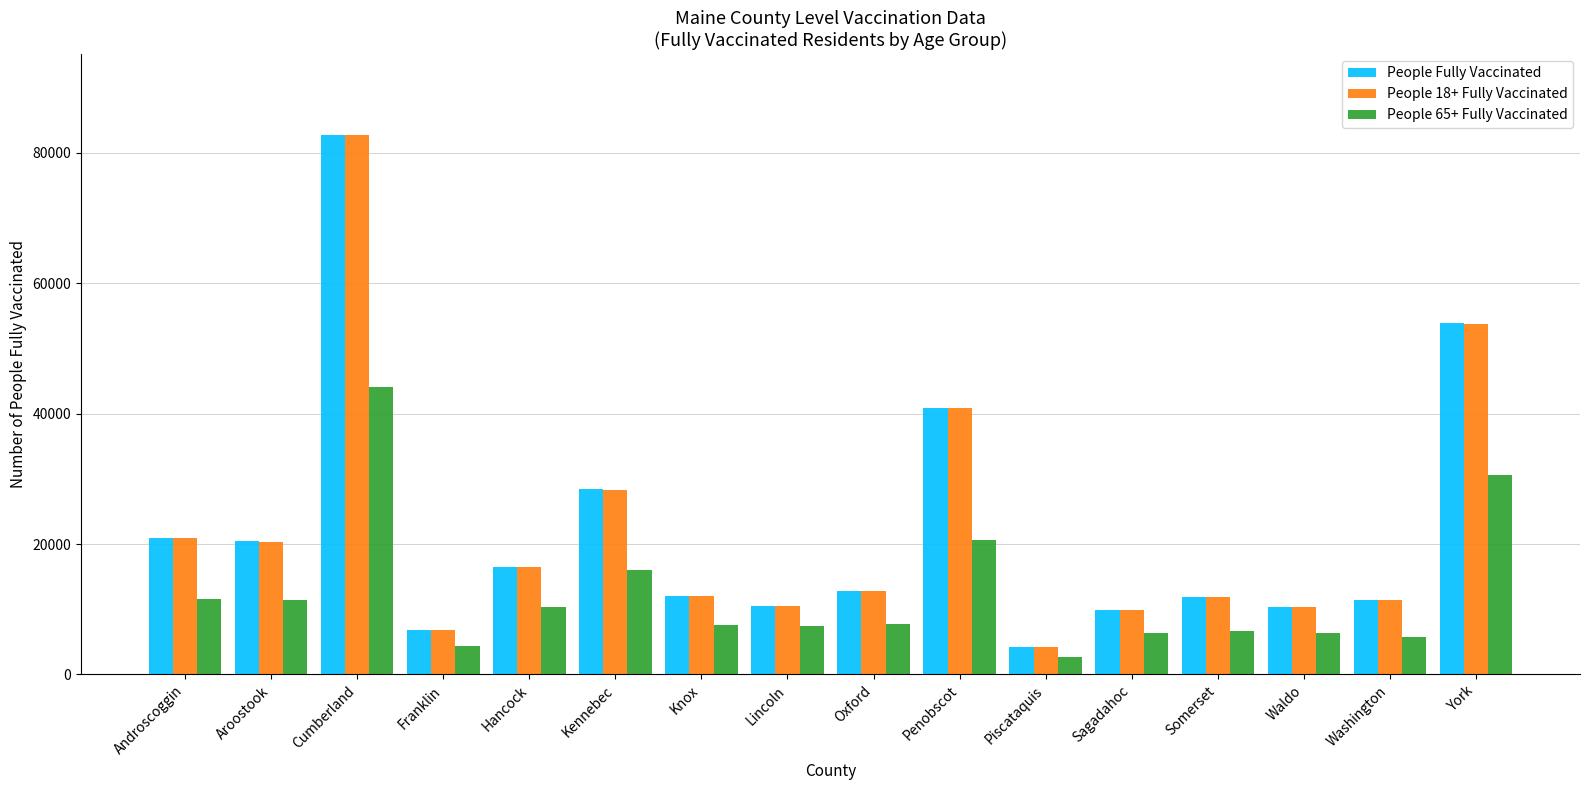

What is the difference between the maximum and minimum values in the People 65+ Fully Vaccinated series?

41385